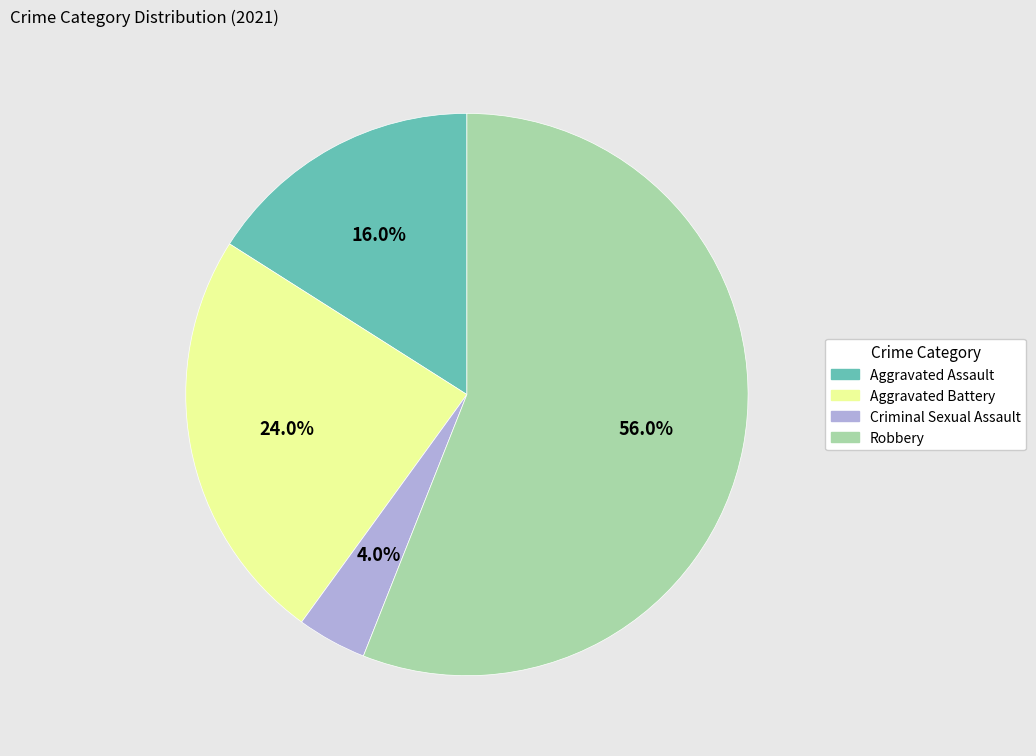

To the nearest percent, what is the difference between the largest and smallest slice percentages?

52%